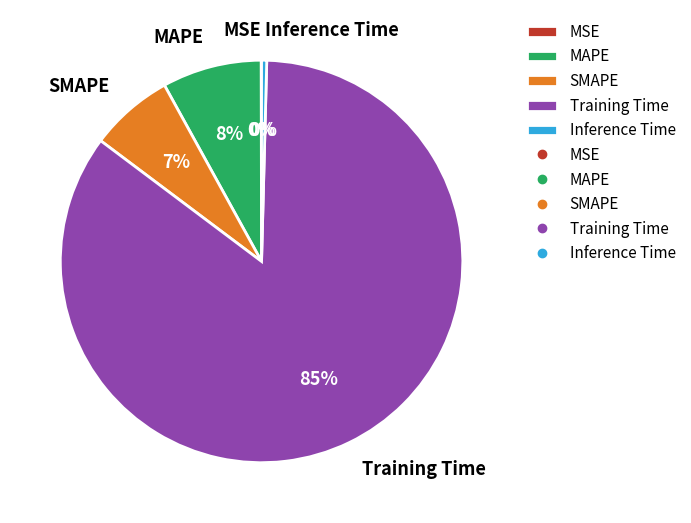

Which has a higher value, MAPE or Training Time?

Training Time